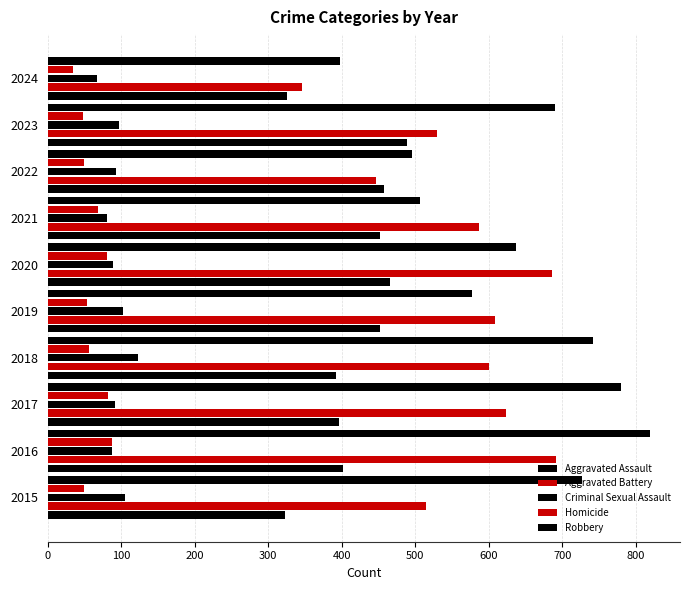

How many data points does each series have?

10